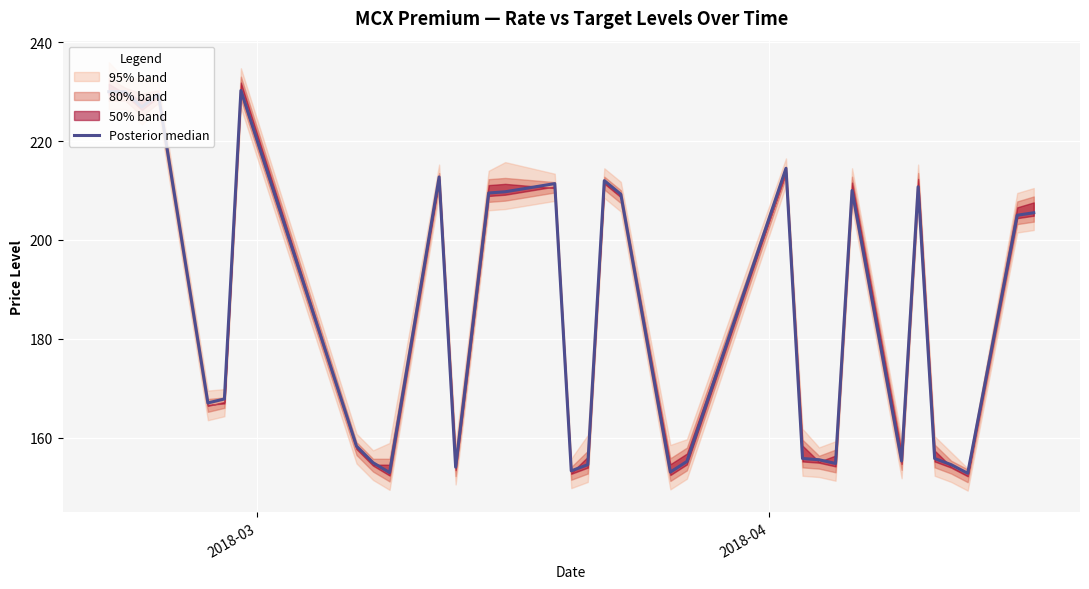

True or false: there are more than 1 points higher than both neighbors.

True